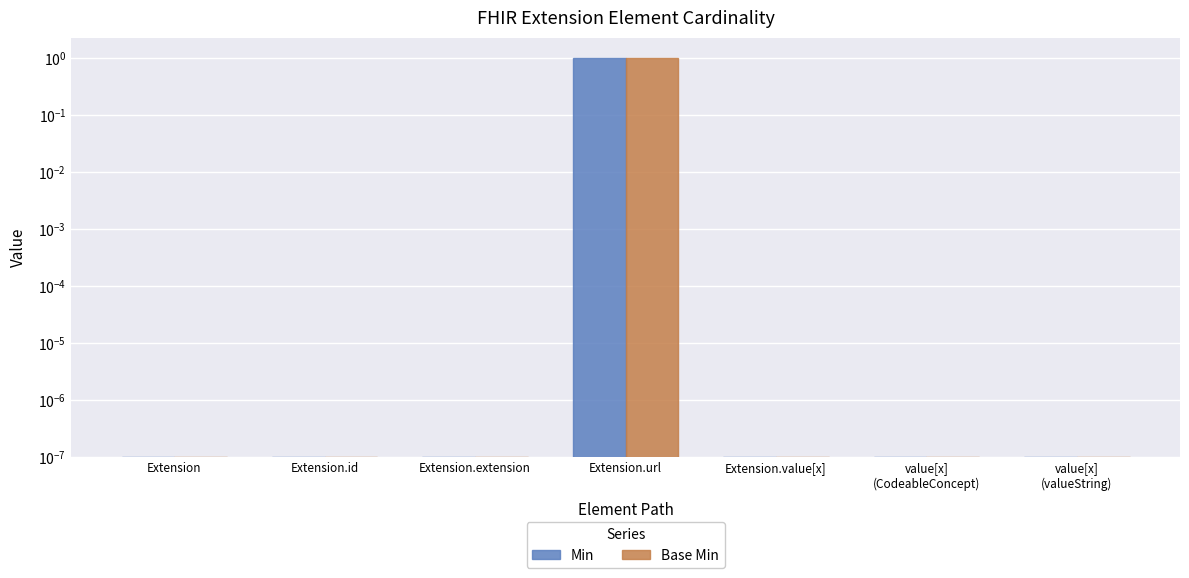

The value of Min at value[x]
(valueString) is 0.0. True or false?

False